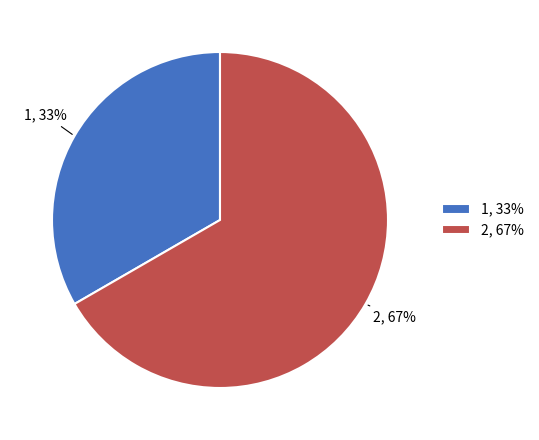

Between 1 and 2, which is larger?

2